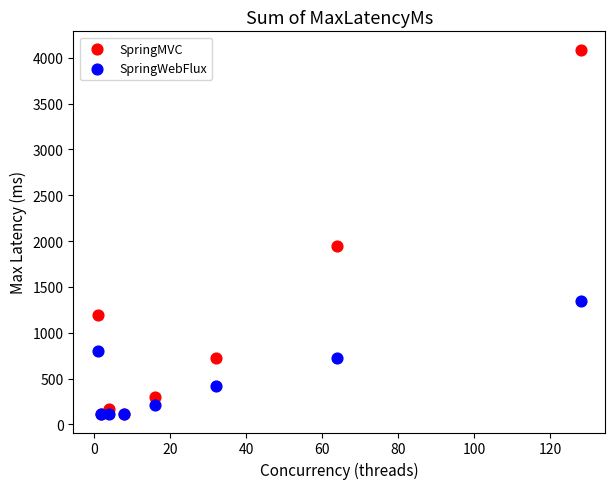

In the SpringMVC series, what Y value is closest to 2100?

1950.0